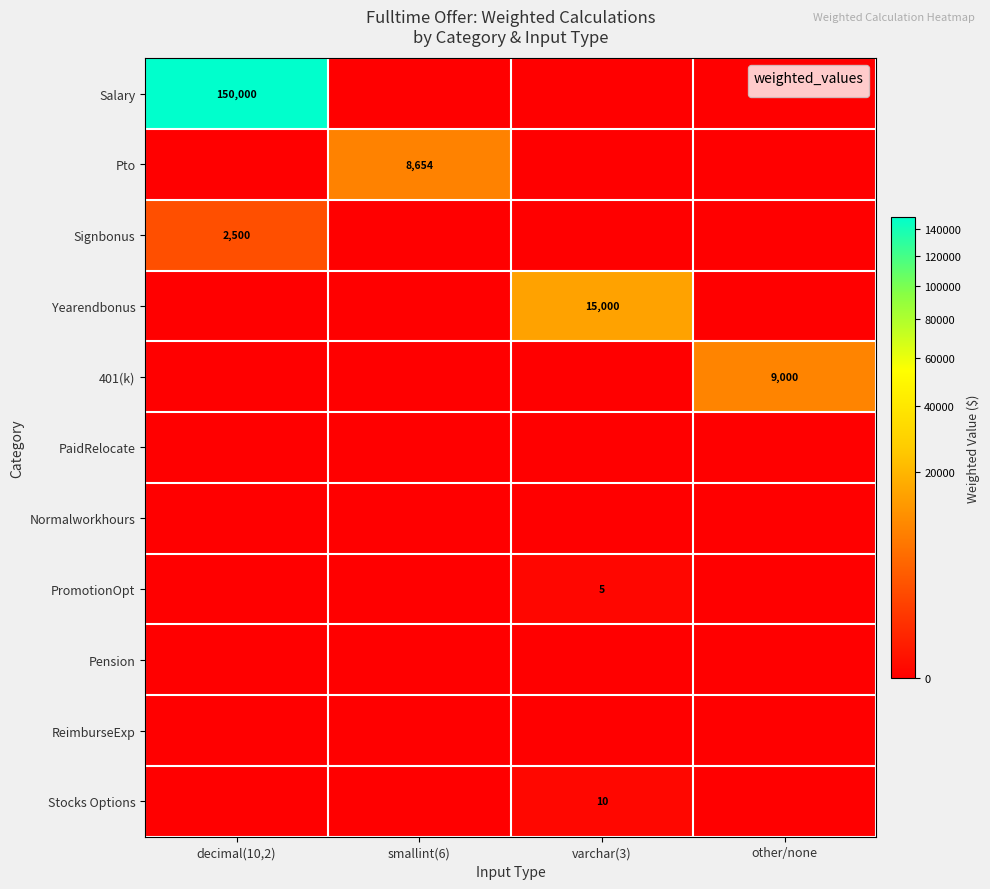

What is the difference between the highest and lowest values at smallint(6)?

8653.8